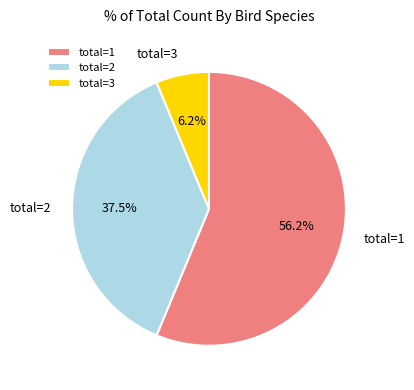

What is the ratio of the value at total=1 to the value at total=2?

1.5